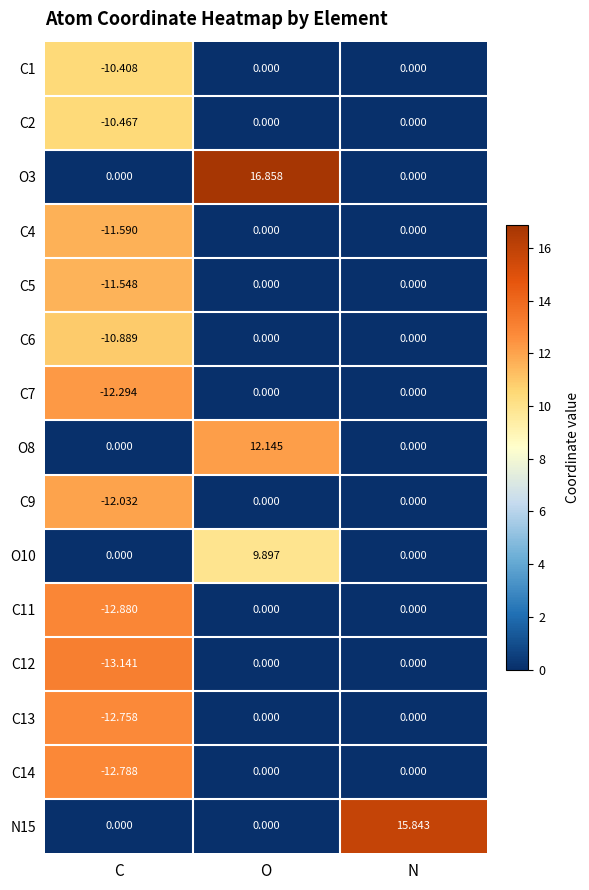

Is the value of C4 at C greater than the value of O8 at O?

No